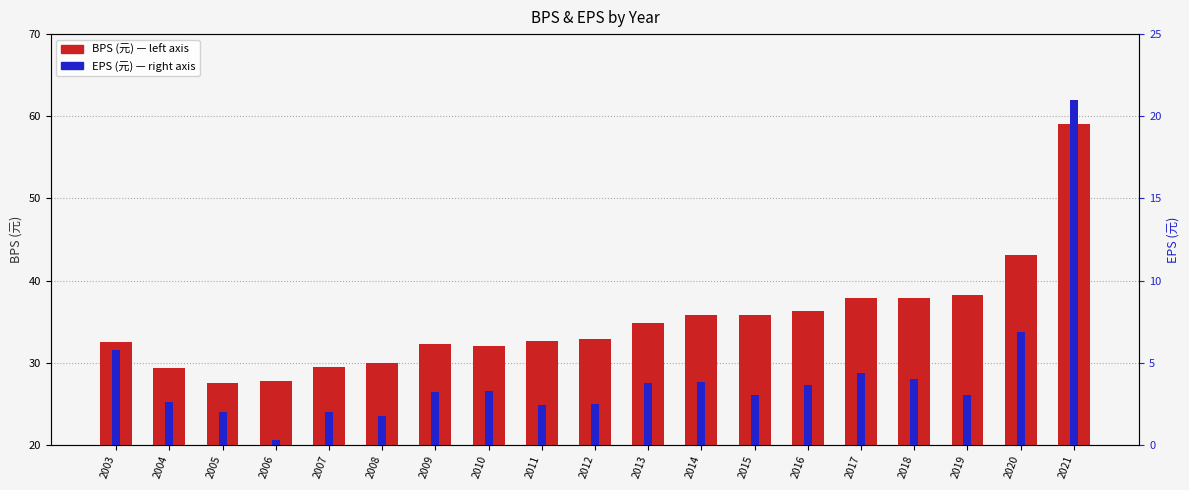

At which category is the sum across all series the highest?

2021